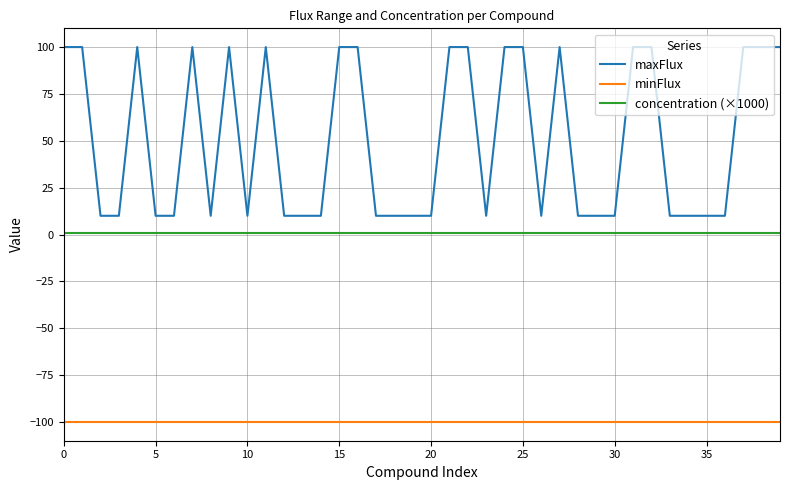

What is the difference between the maximum and minimum values in the maxFlux series?

90